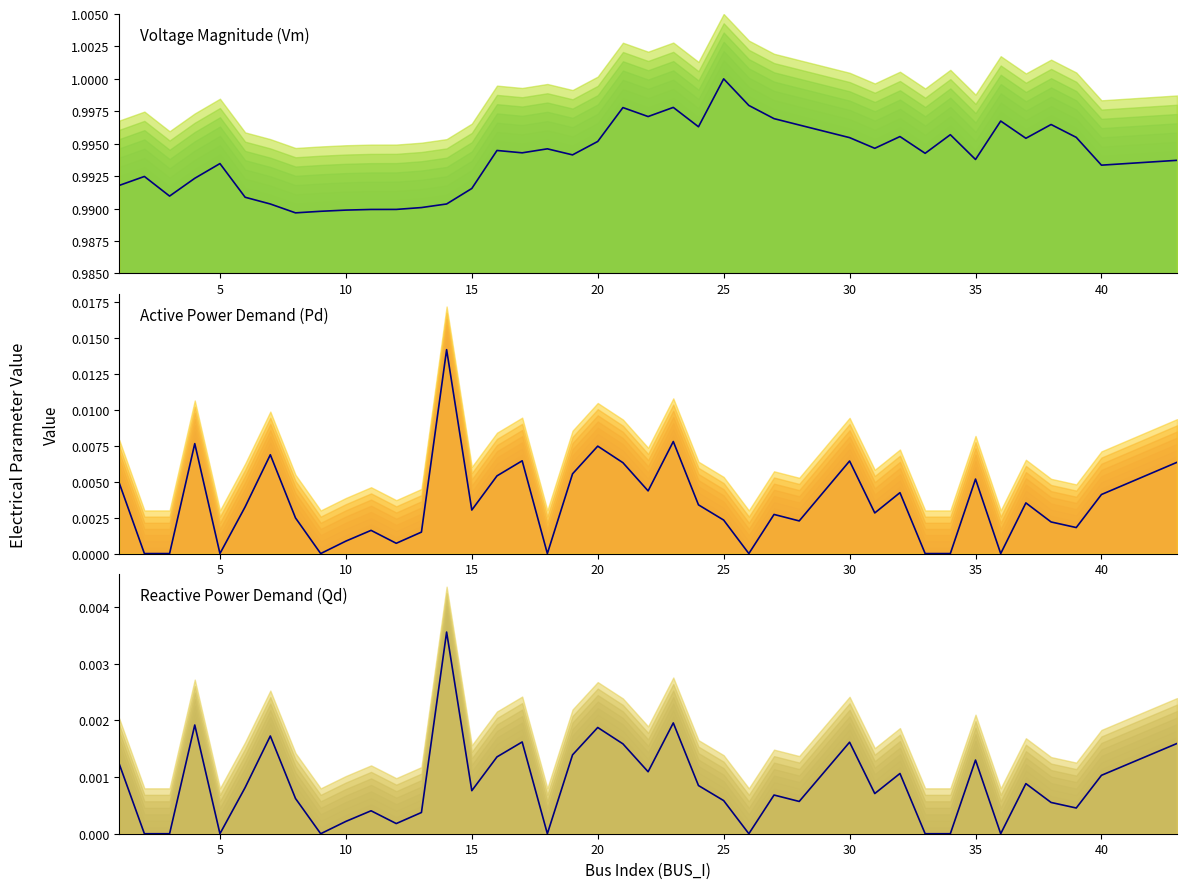

Which series has the largest total across all categories?

Vm (base)